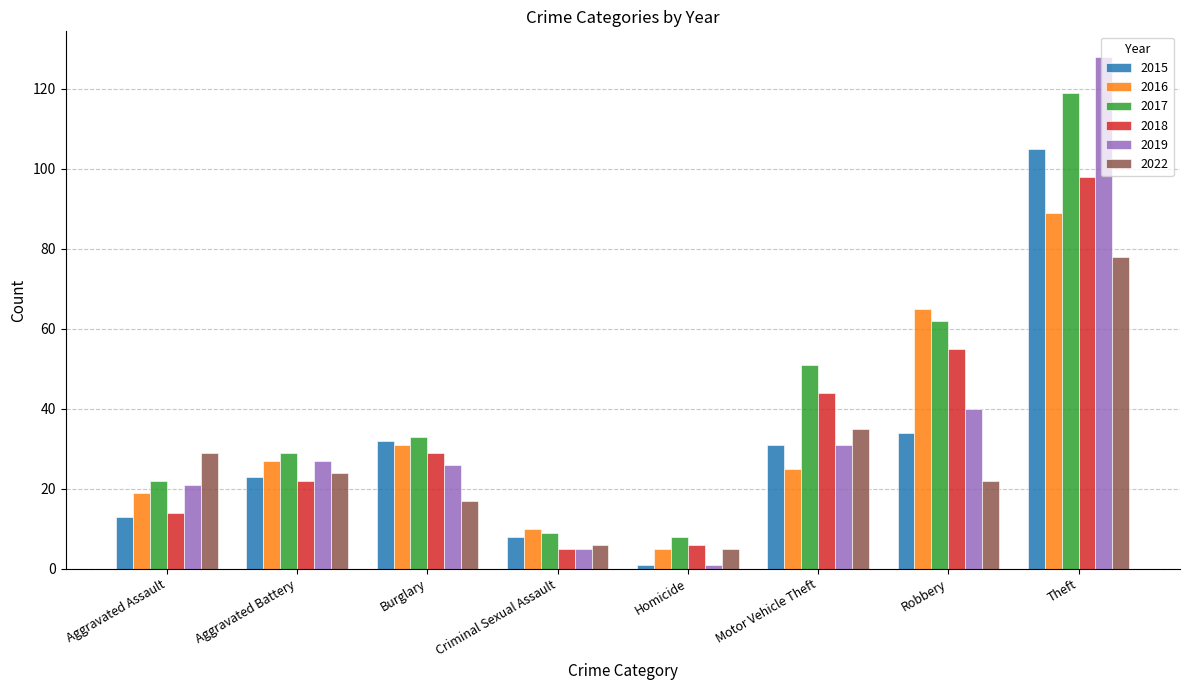

Which series has the largest total across all categories?

2017